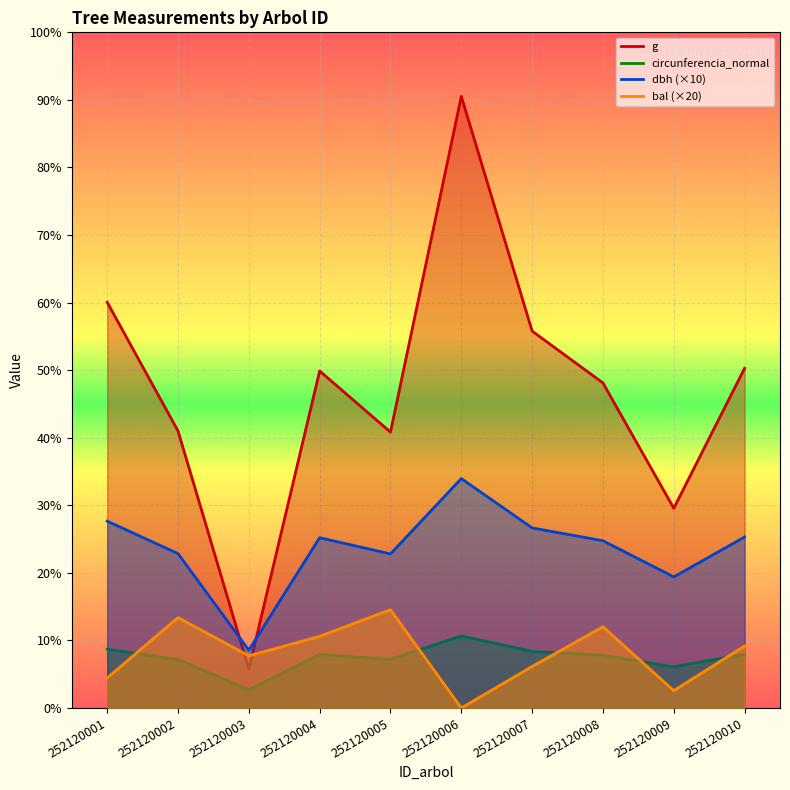

Reading left to right, list all the values displayed in this chart.

dbh: 276.5	228.5	85.5	252.0	228.0	339.5	266.5	247.5	194.0	253.0
g: 600.5	410.1	57.4	498.8	408.3	905.2	557.8	481.1	295.6	502.7
bal: 44.4	133.8	77.2	106.0	145.4	0.0	61.4	120.2	25.6	91.8
circunferencia_normal: 86.9	71.8	26.9	79.2	71.6	106.7	83.7	77.8	61.0	79.5